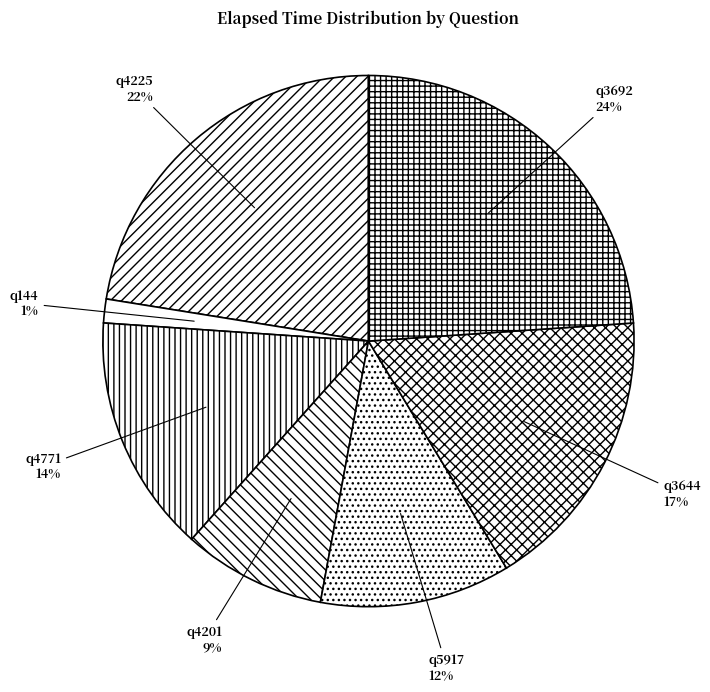

To the nearest percent, what percentage of the pie is q144?

1%